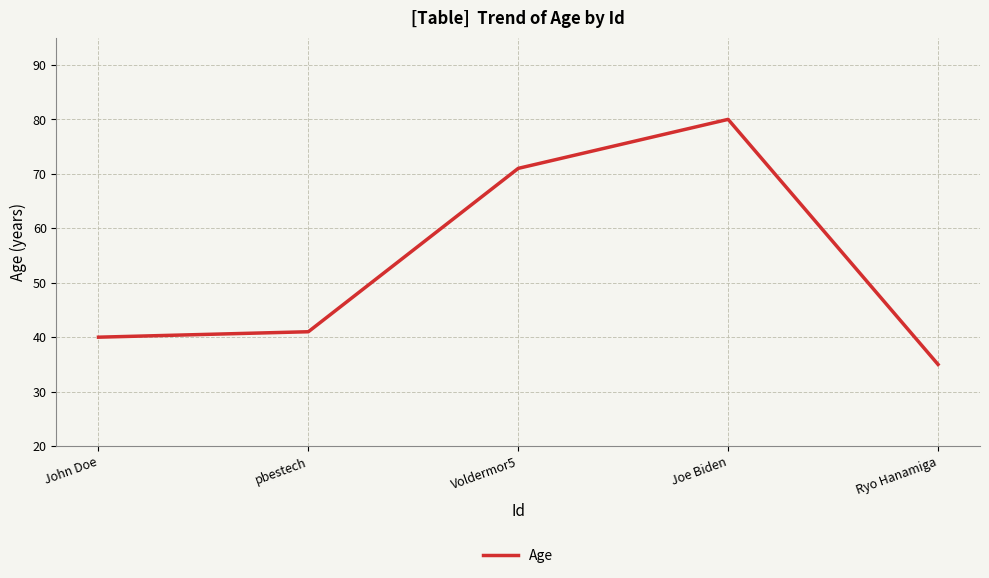

Between Ryo Hanamiga and Voldermor5, which is larger?

Voldermor5